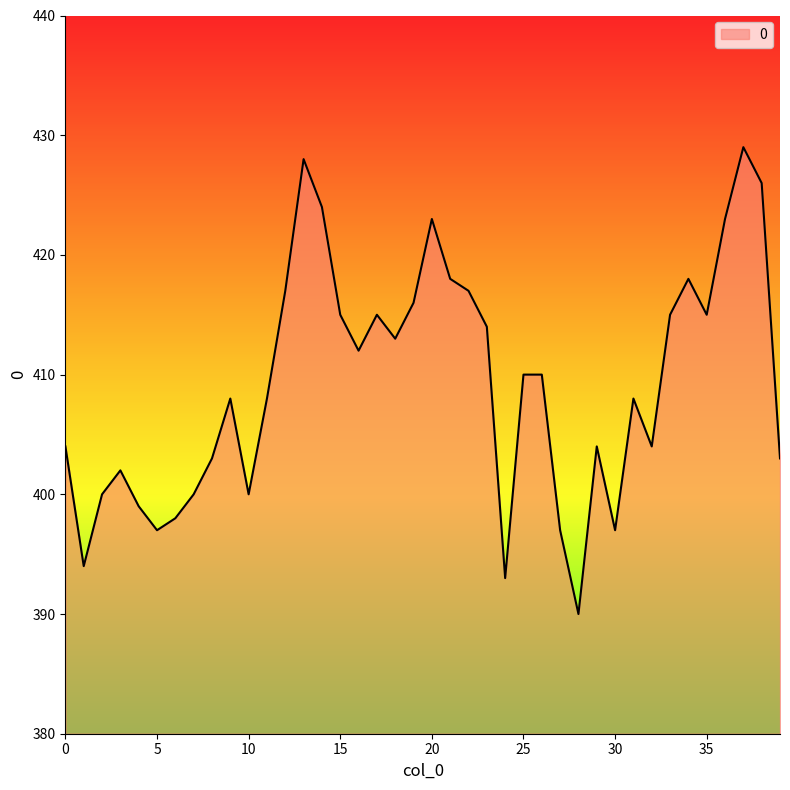

What is the difference between the maximum and minimum values?

39